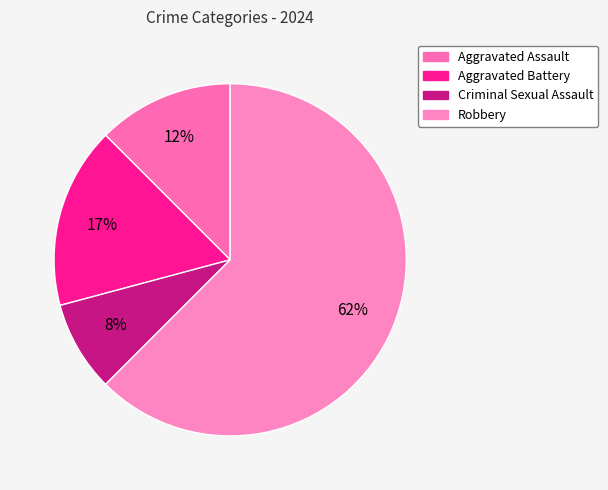

Is there any slice that represents more than half of the pie?

Yes